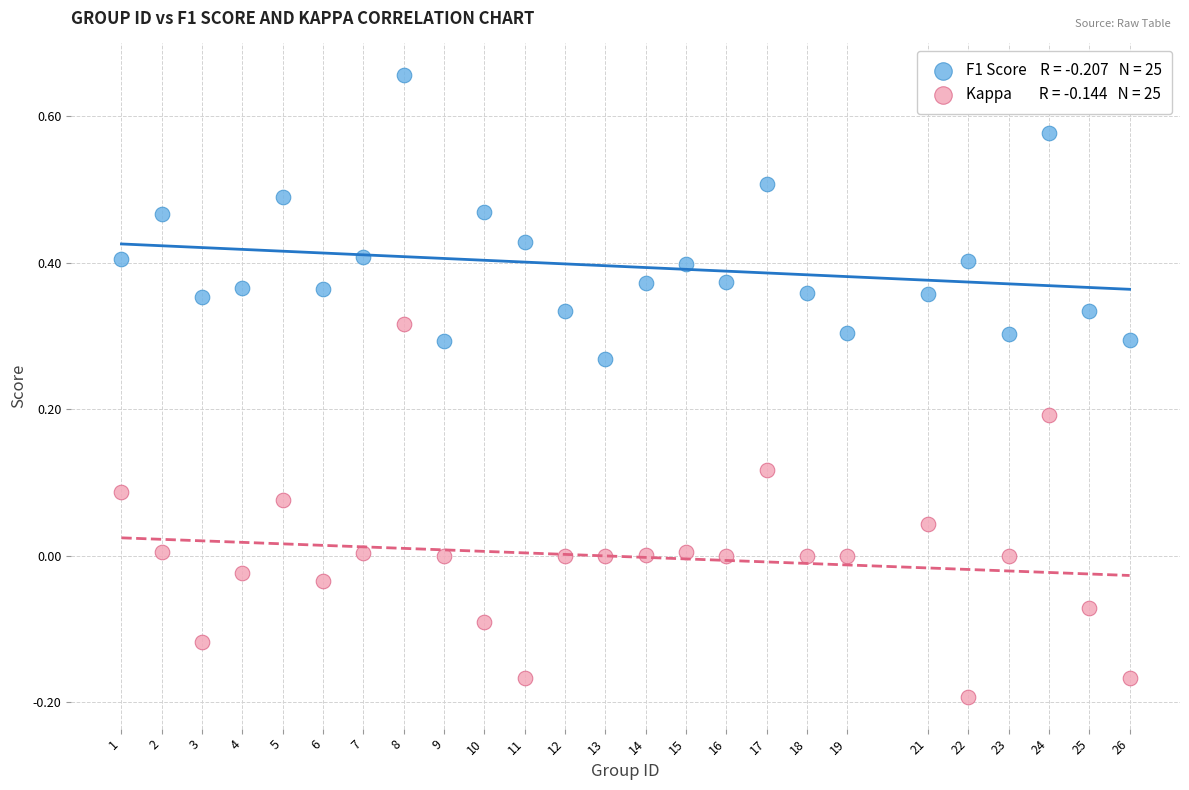

Across all data points, what is the range of X values (max minus min)?

25.0